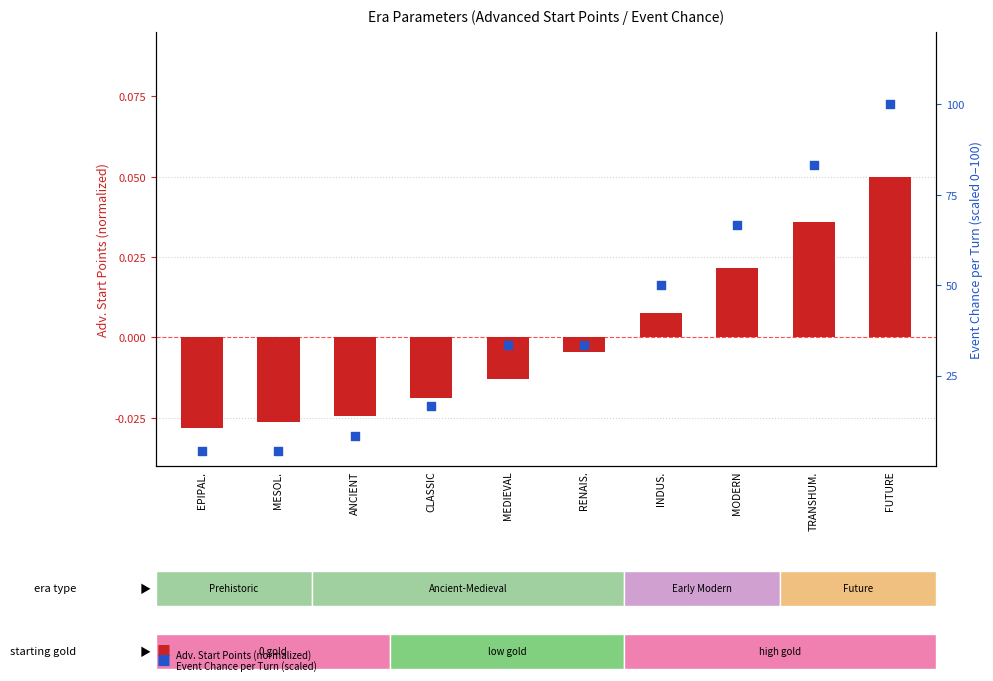

Which series has the largest total across all categories?

Event Chance / Turn (scaled)